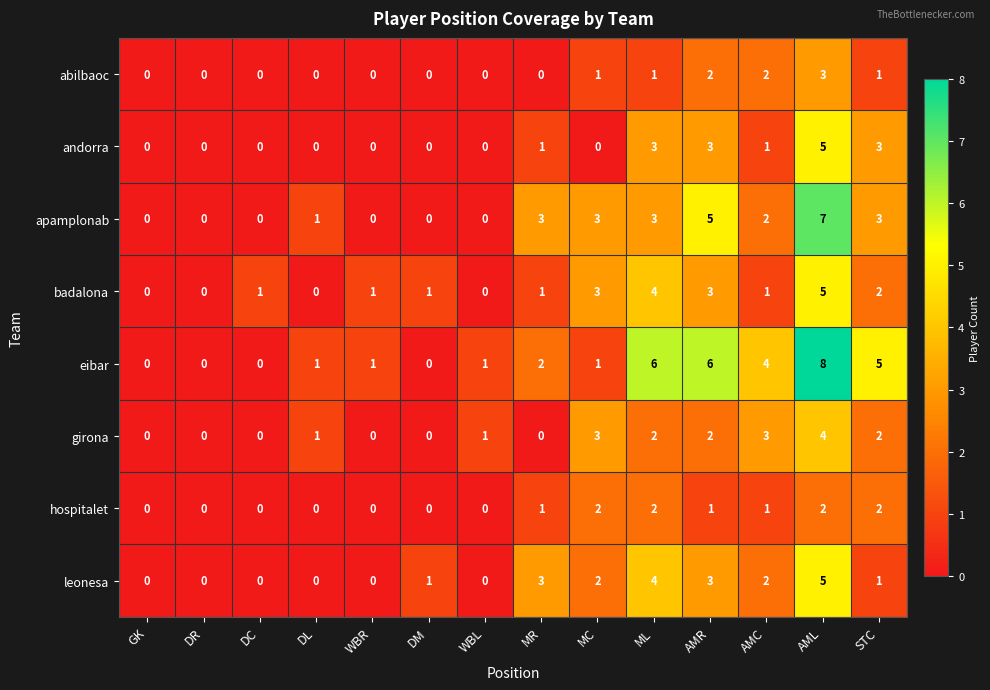

The eibar series shows 5 at STC. True or false?

True